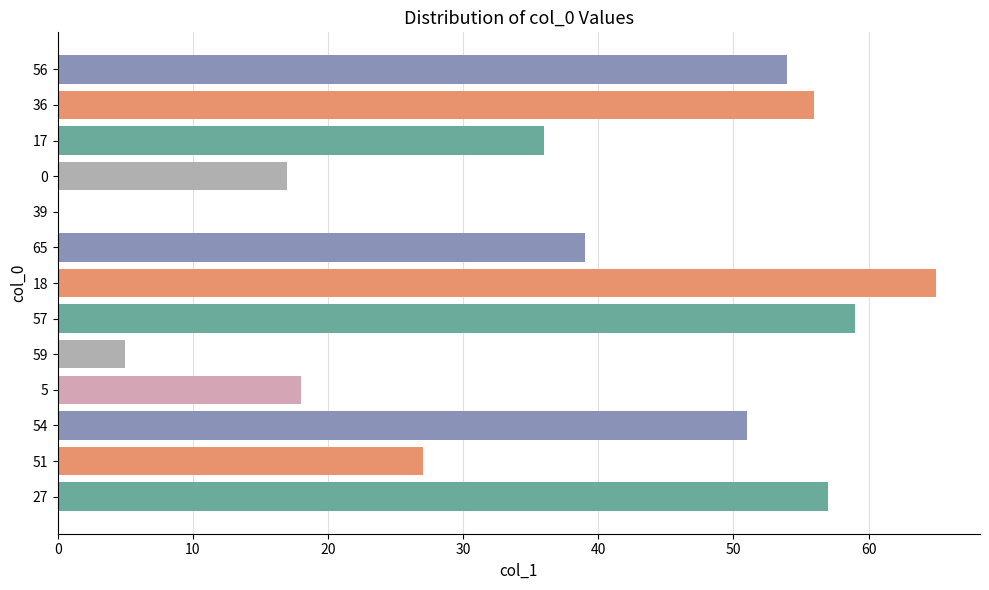

The value at 5 is 25. True or false?

False